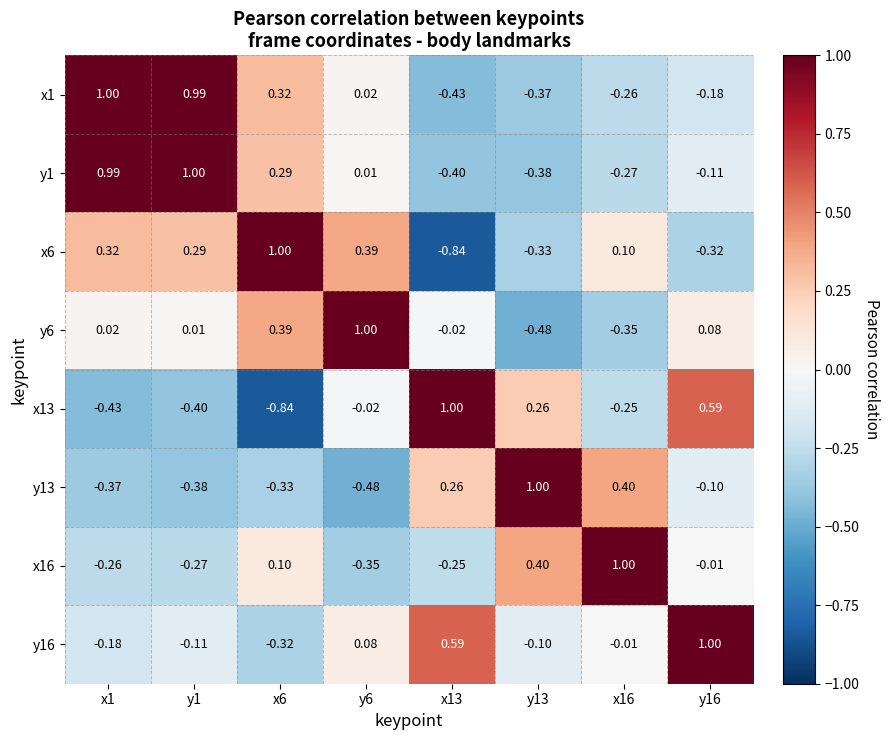

What is the difference between the highest and lowest values at y1?

1.4